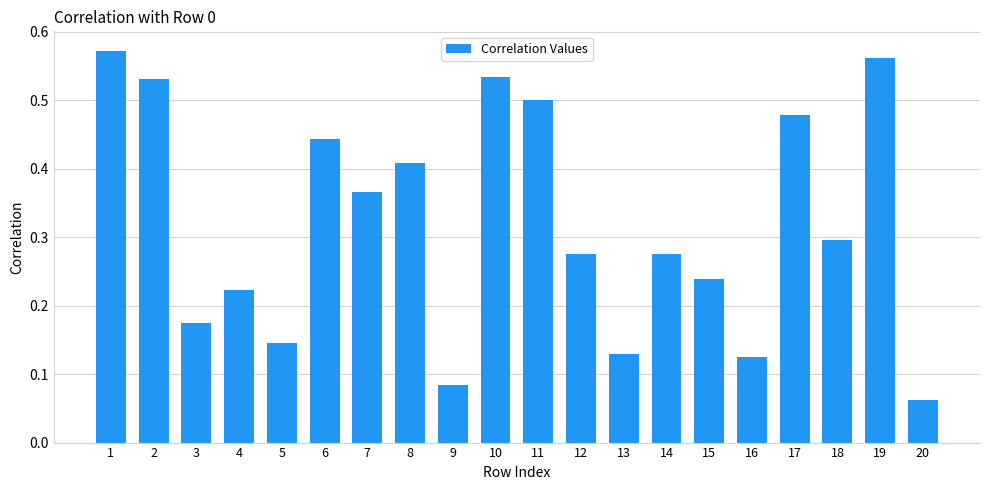

The value at 12 is 0.4. True or false?

False